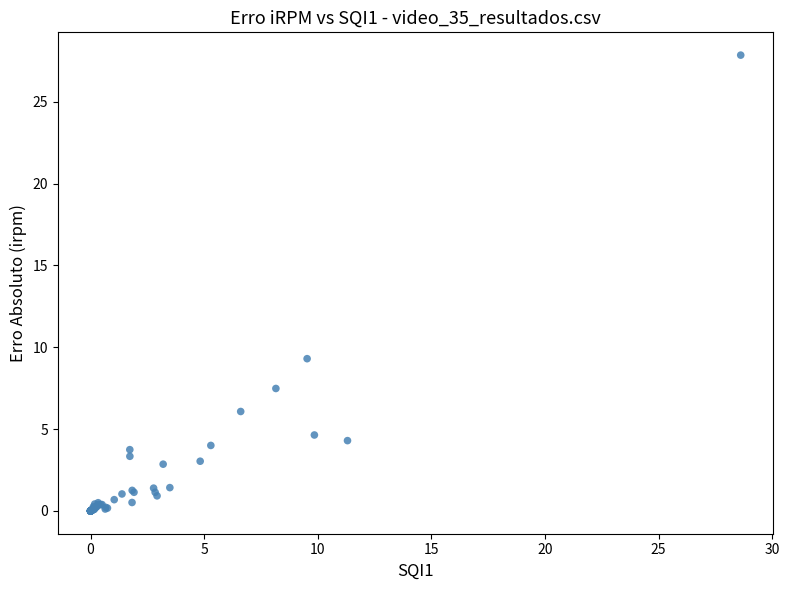

What Y value in the scatter plot is closest to 13?

9.3